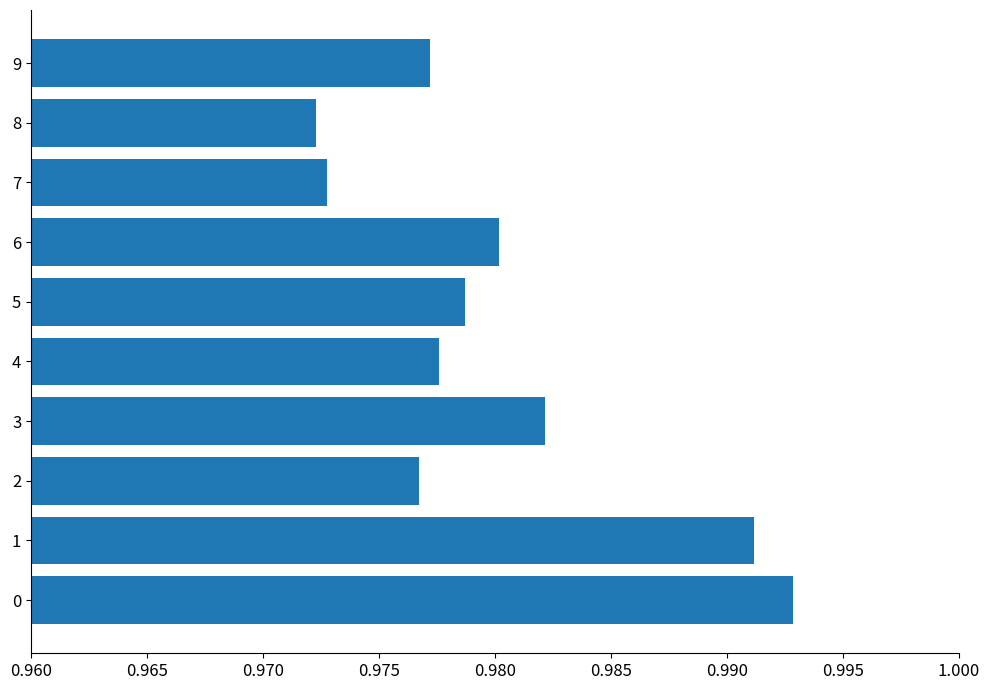

The chart shows a value of 0.7 at 1. True or false?

False